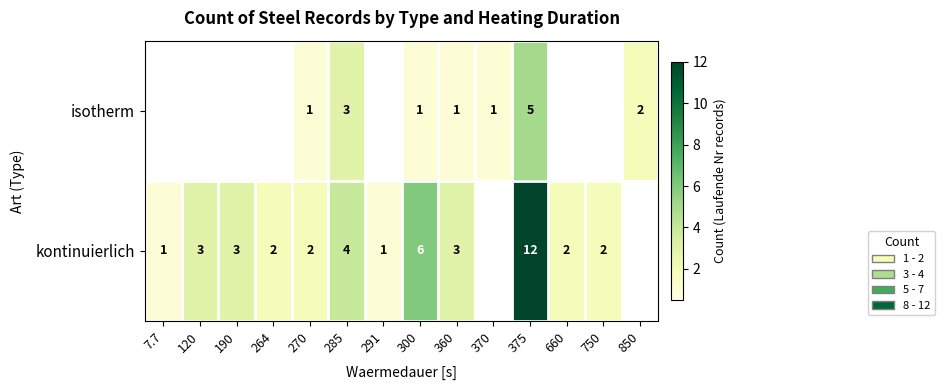

Is the value of kontinuierlich at 660 greater than the value of isotherm at 285?

No